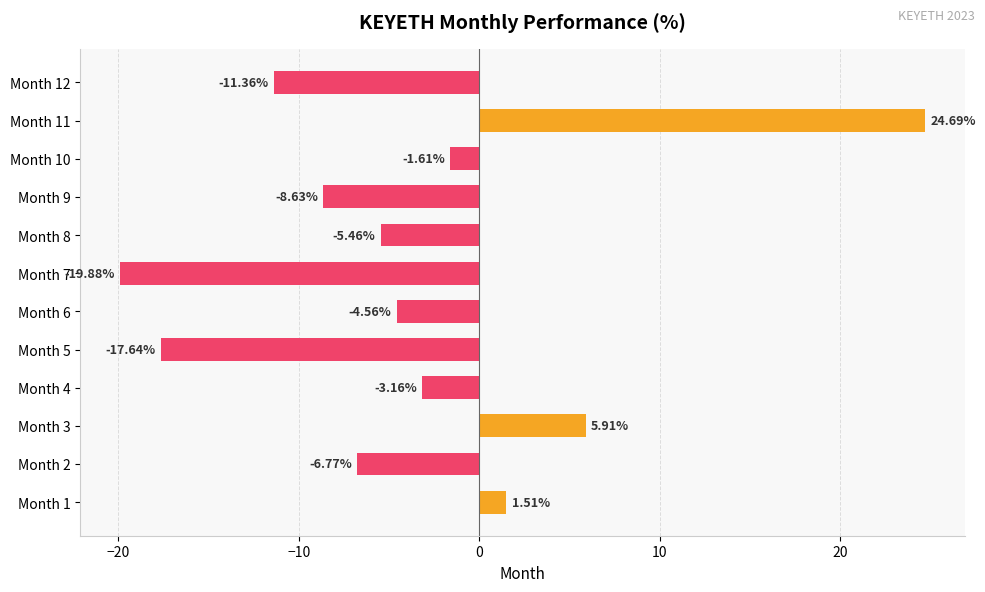

How many categories are shown in the chart?

12